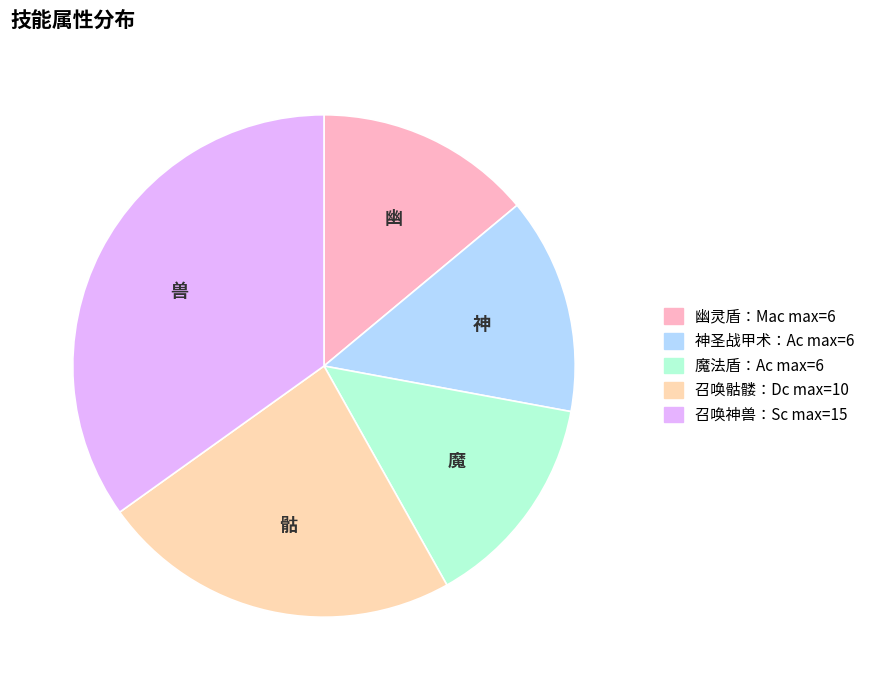

Does any single category account for the majority?

No